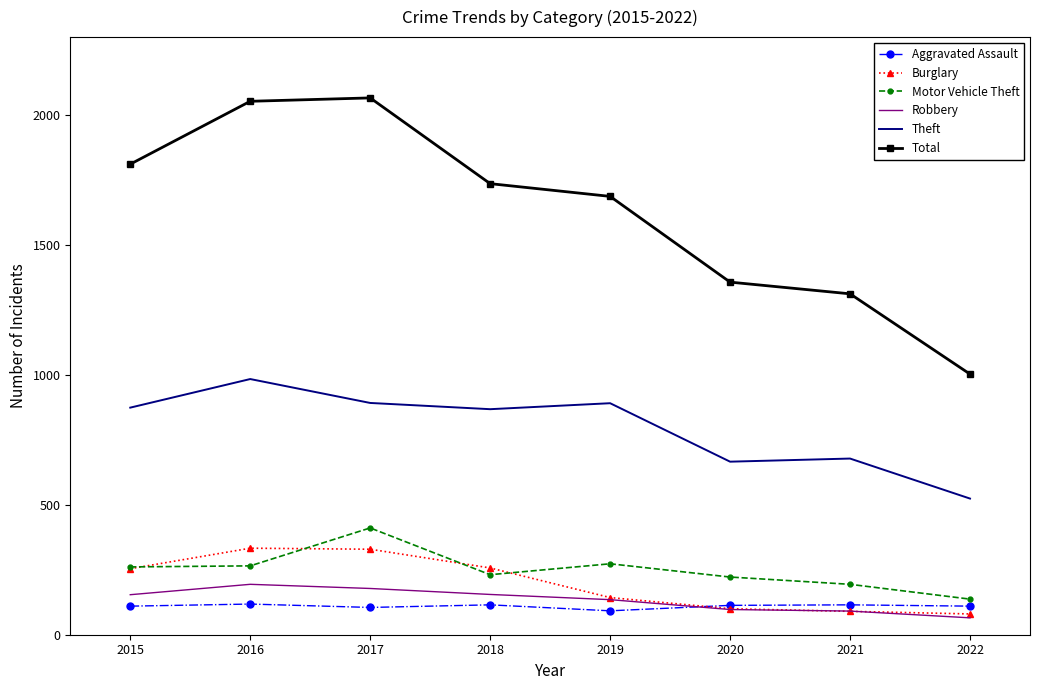

In Theft, how many points are higher than both neighbors (excluding endpoints)?

3